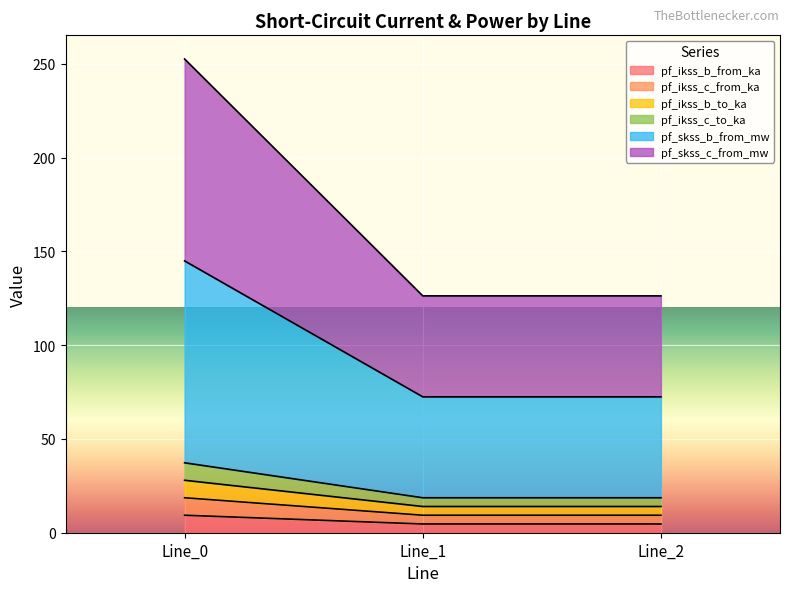

Does the chart display data point markers on the line(s)?

No